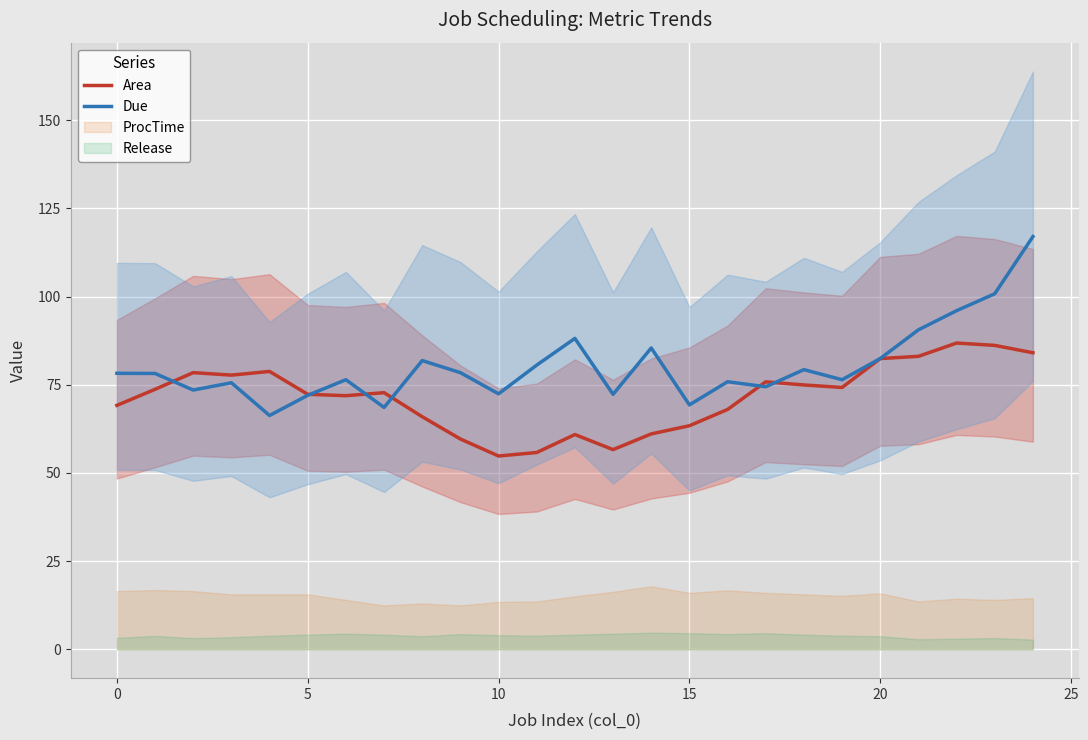

How many data points does each series have?

25